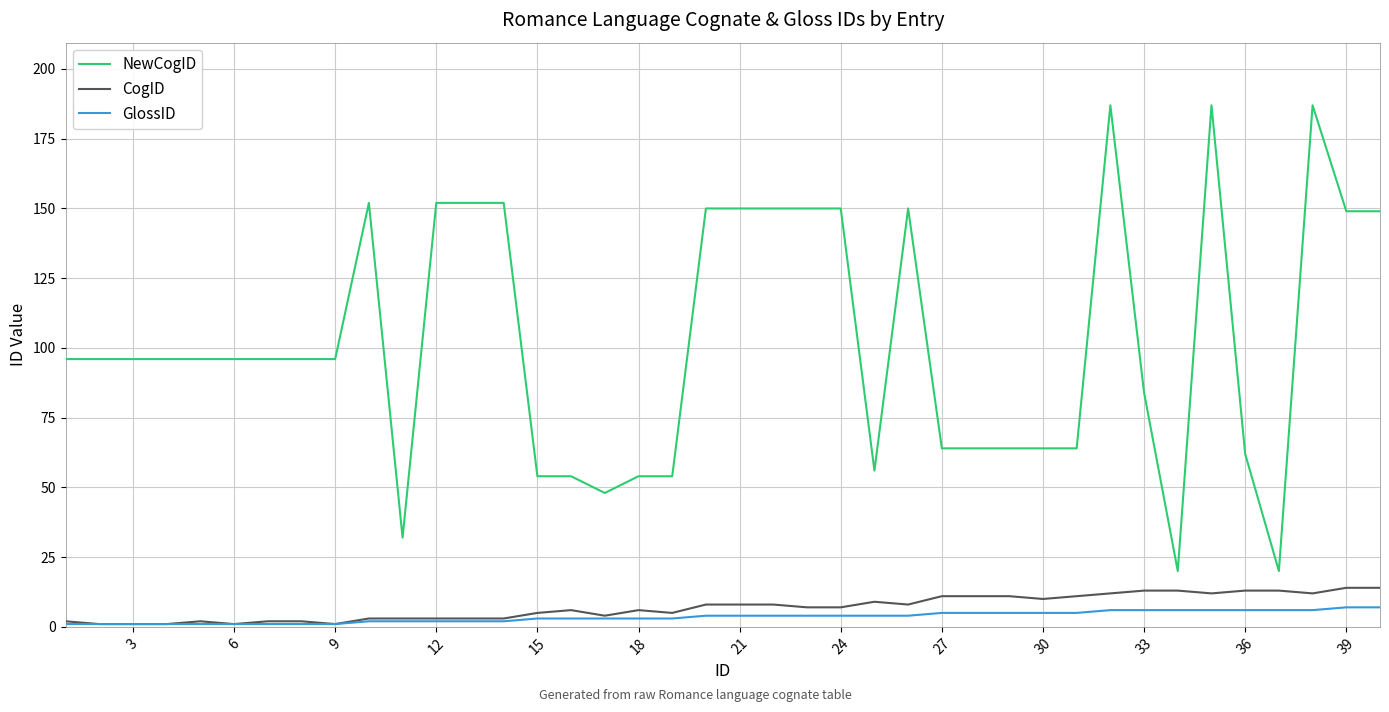

What are all the series names shown in the legend?

NewCogID, CogID, GlossID